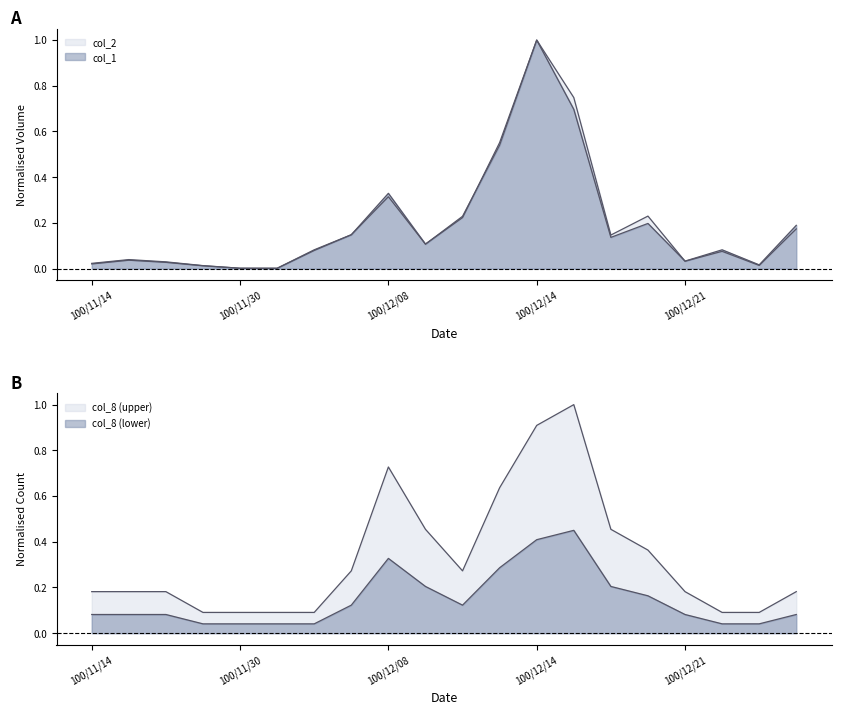

What is the average value of the col_8 series?

0.1